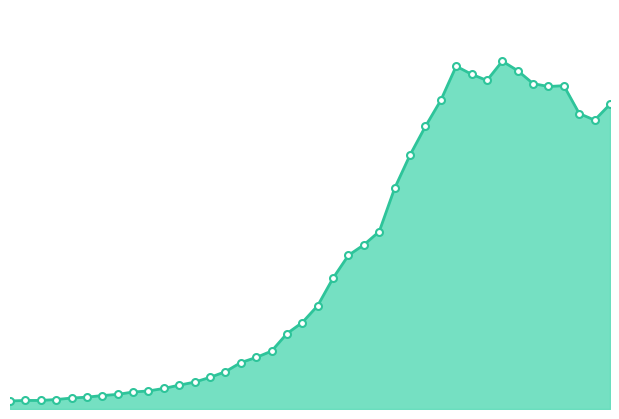

At which label is the value closest to 1349?

2020-03-22